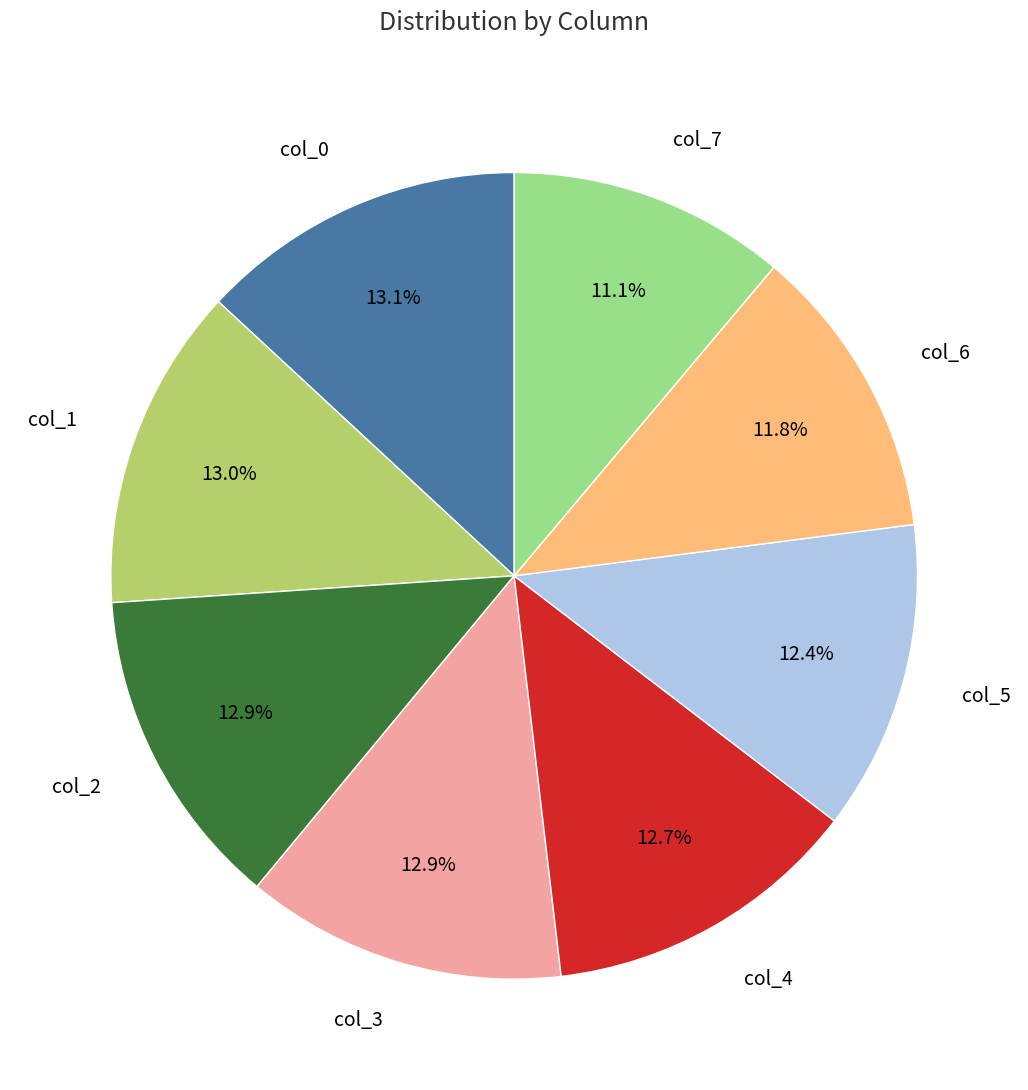

Combined, what portion of the pie is col_5 and col_1?

25.4%